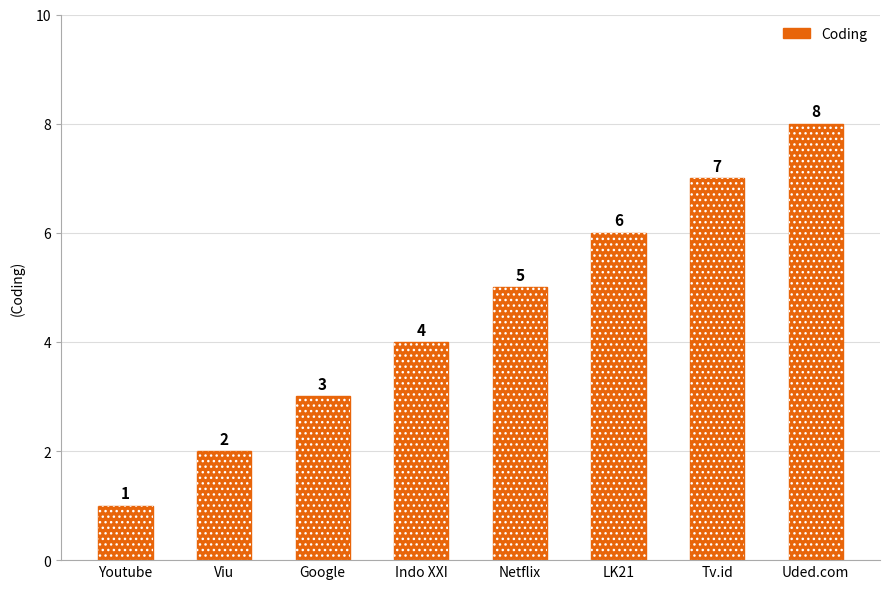

Rank the categories by value from lowest to highest.

Youtube, Viu, Google, Indo XXI, Netflix, LK21, Tv.id, Uded.com